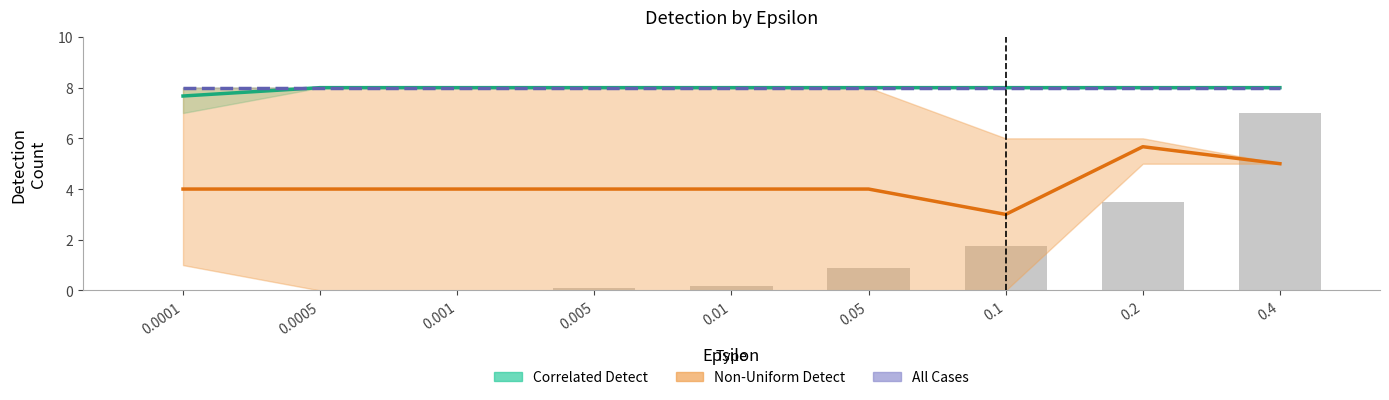

At which category is the sum across all series the highest?

0.2